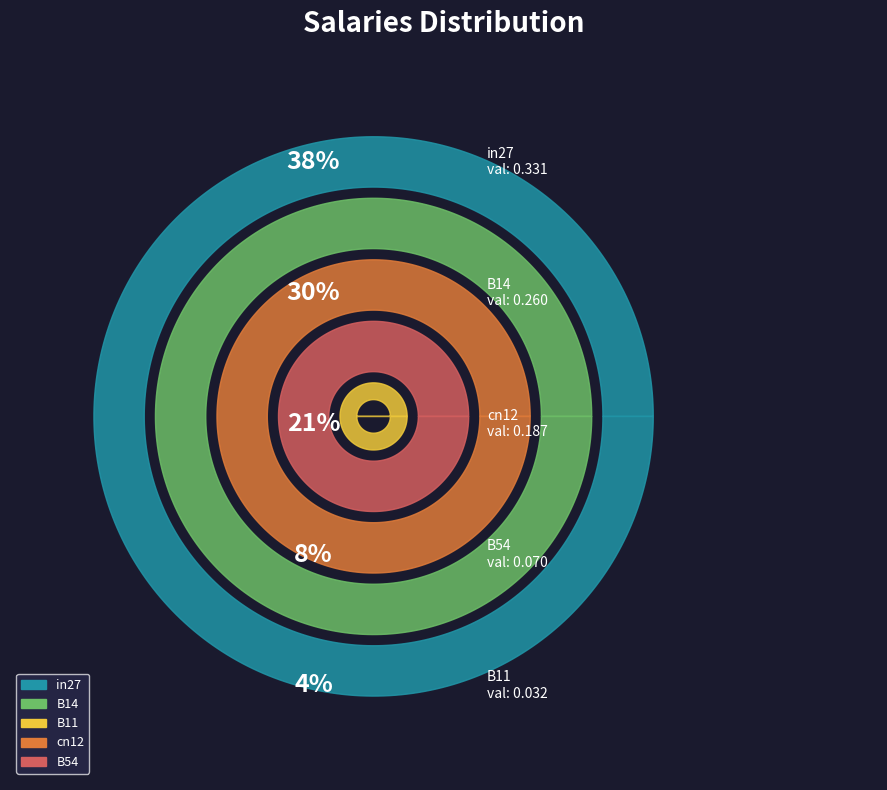

Combined, do B14 and in27 account for over 50%?

Yes